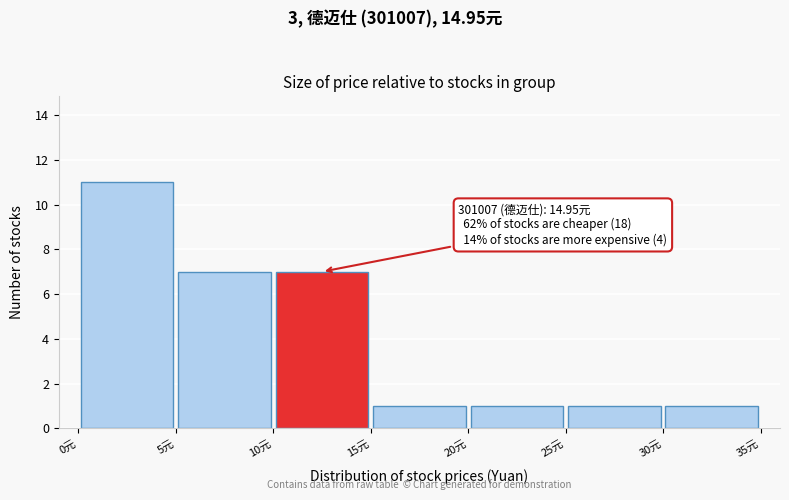

Which range on the x-axis has the tallest bar?

0 to 5